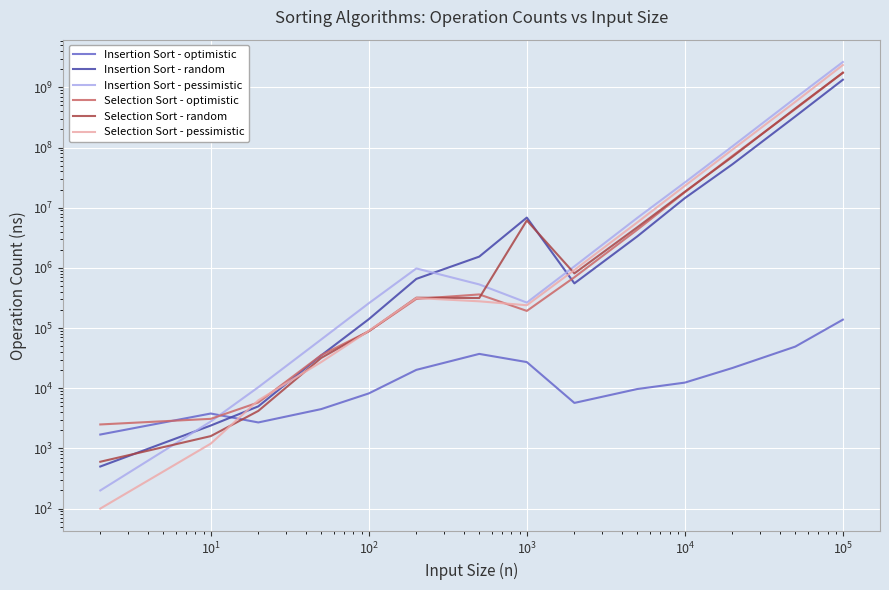

Which series changed the most between $\mathdefault{10^{5}}$ and 13?

Insertion Sort - pessimistic